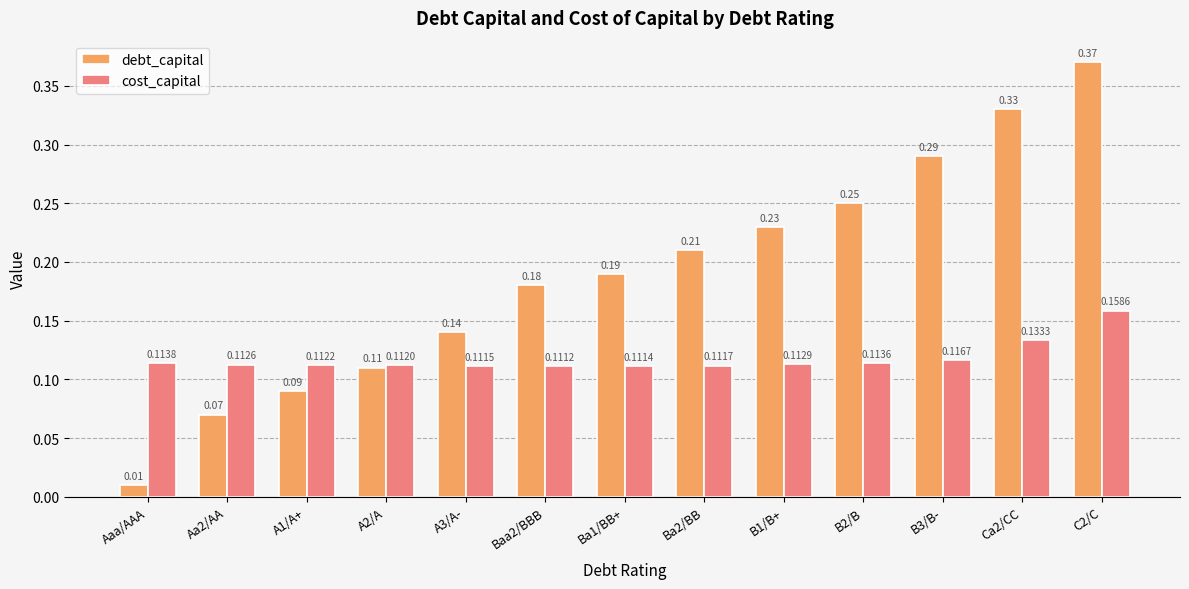

What are all the series names shown in the legend?

debt_capital, cost_capital